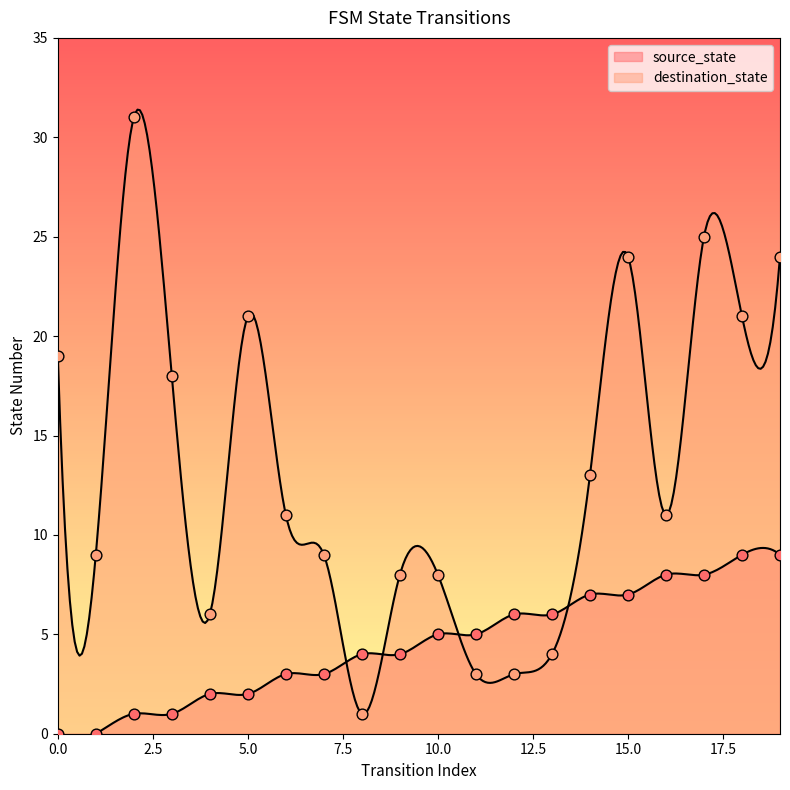

Which series reaches the maximum Y coordinate?

destination_state